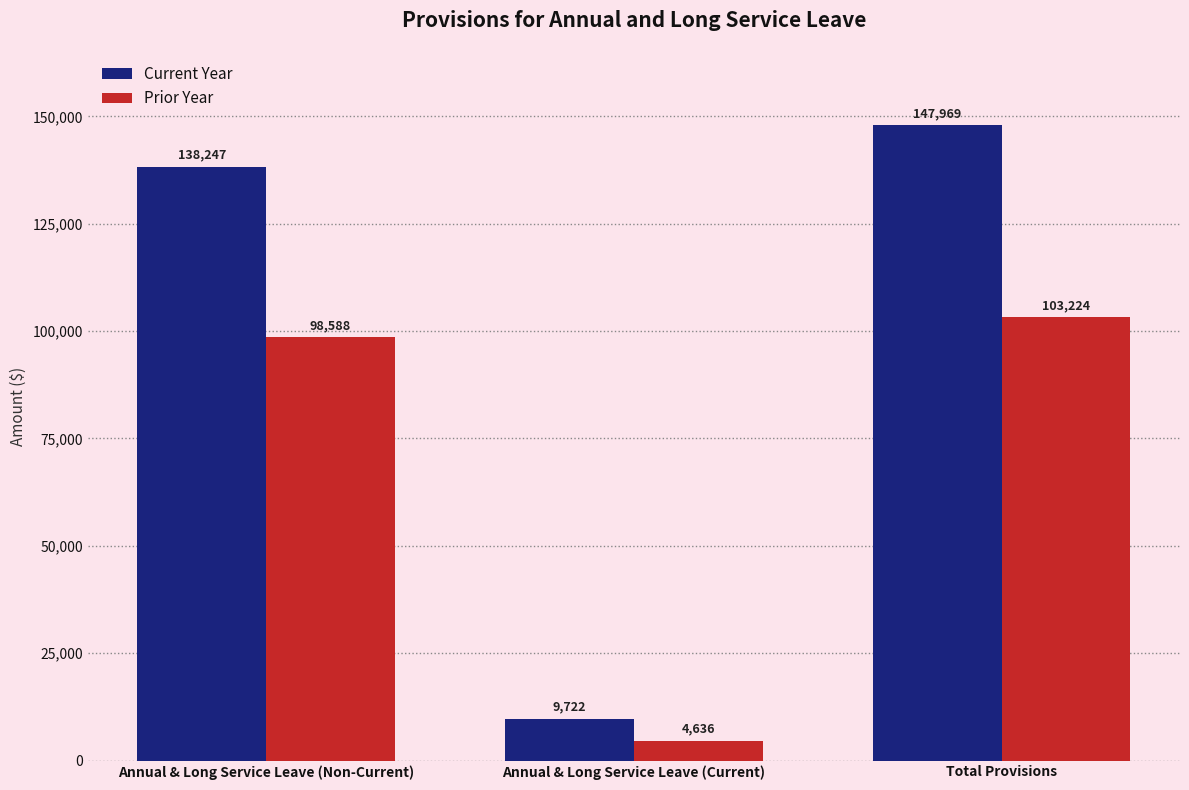

Where is Prior Year nearest to the value 53930?

Annual & Long Service Leave (Non-Current)